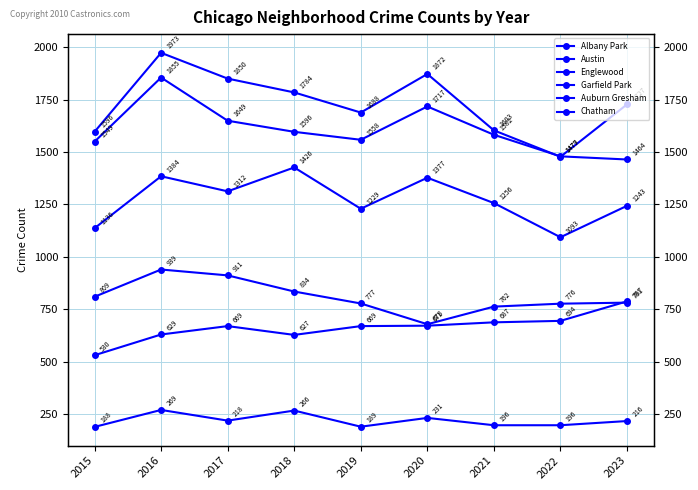

At how many categories does at least one series exceed 758?

9